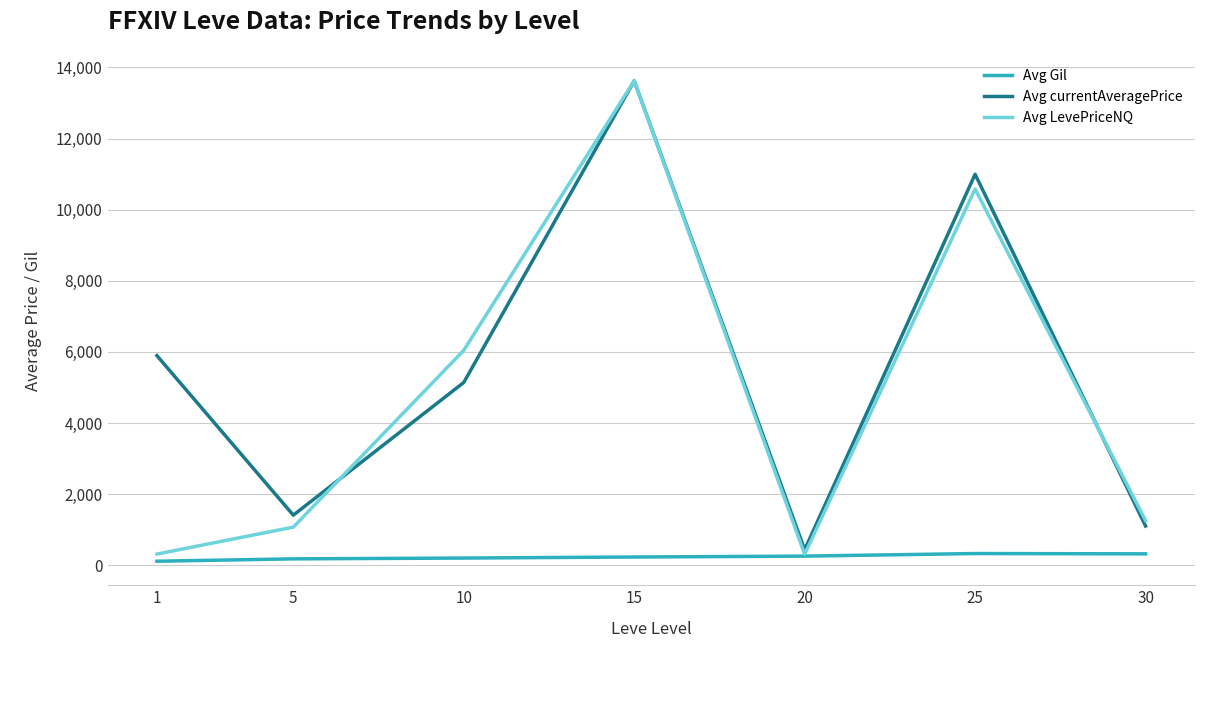

Does the chart have visible grid lines?

Yes